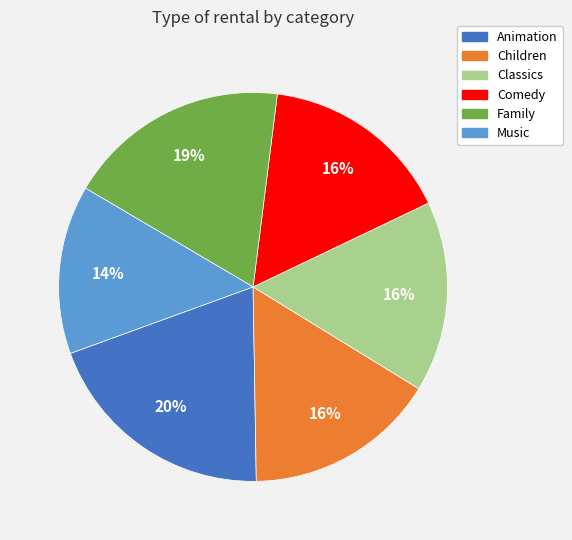

Which category has the biggest portion of the pie?

Animation